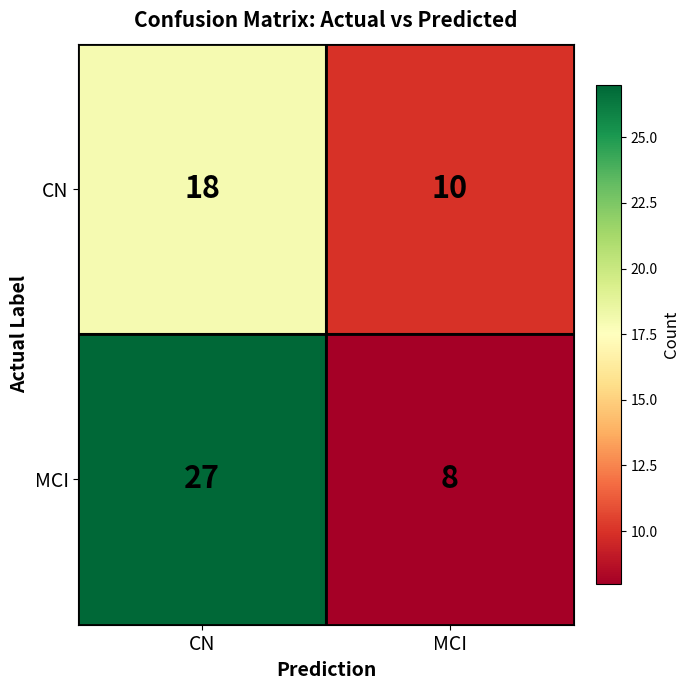

What is the maximum value shown in the chart?

27